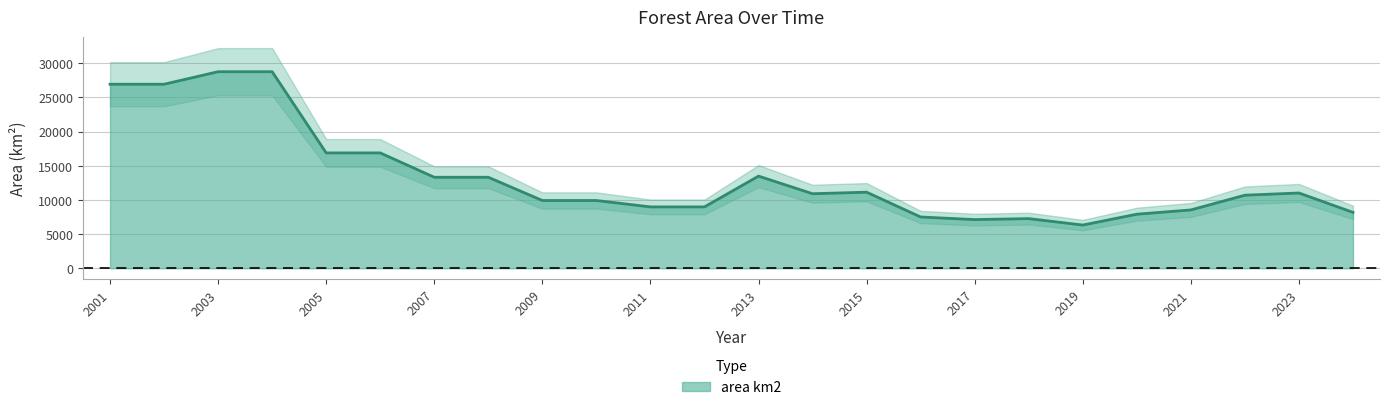

What is the minimum value shown in the chart?

6319.0